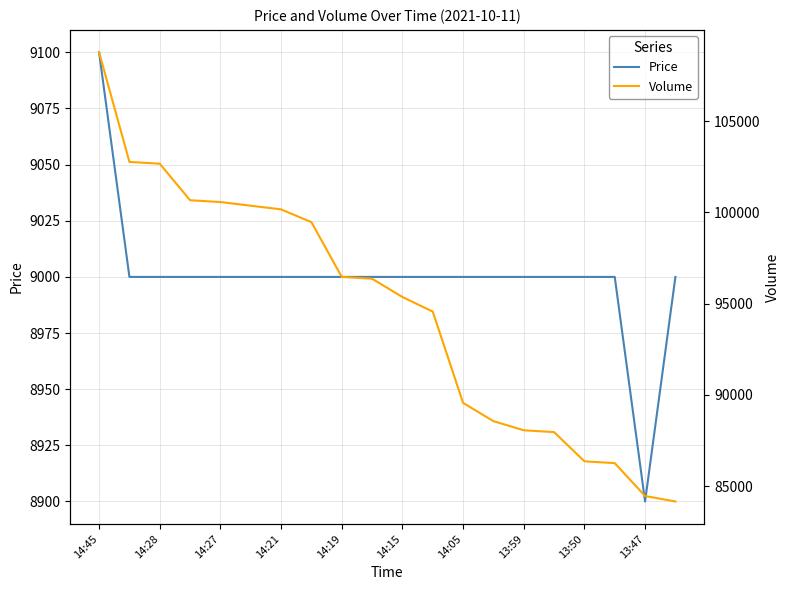

The Price series shows 14027 at 13:47. True or false?

False